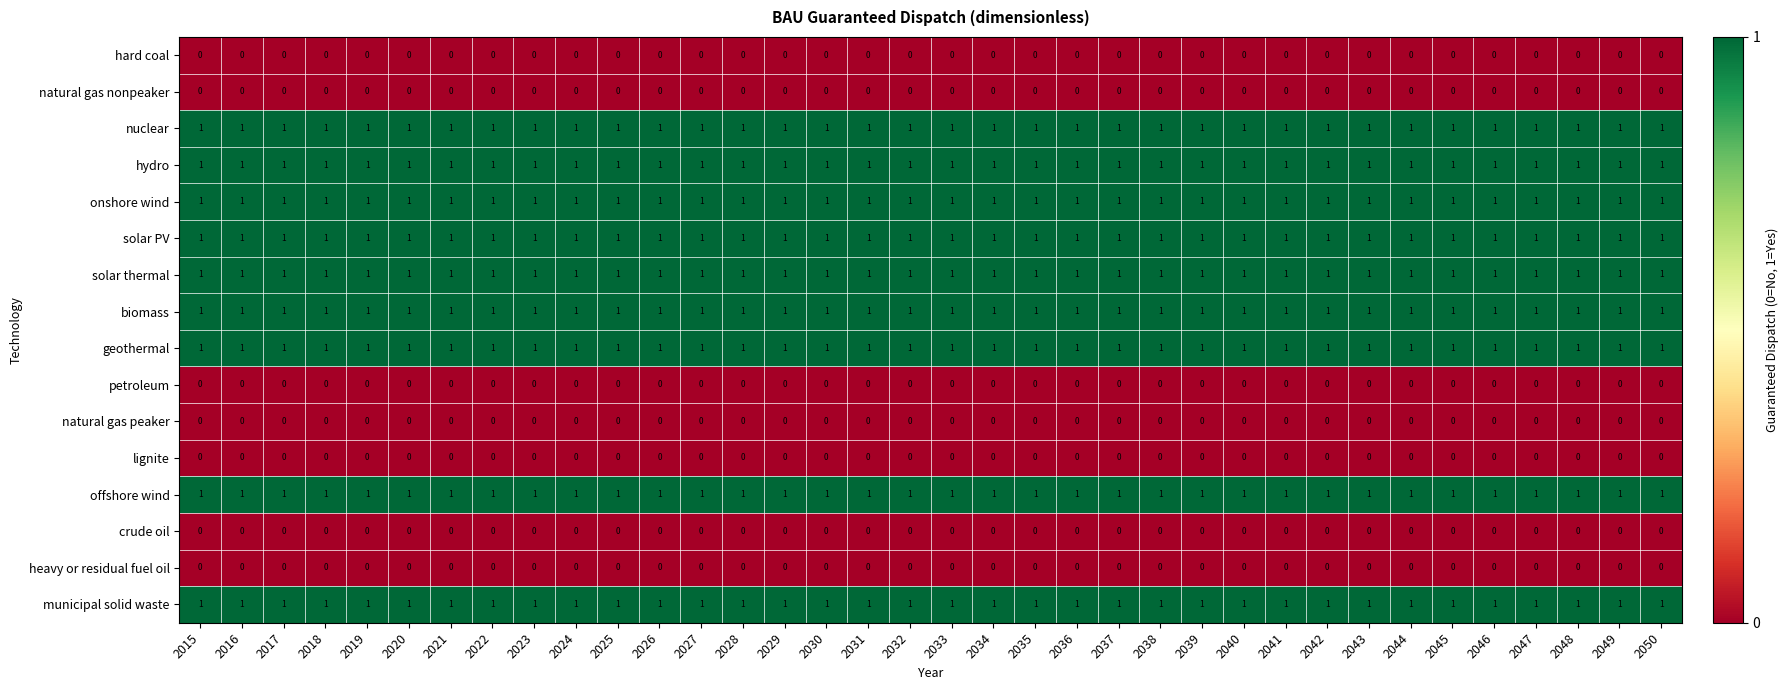

At how many categories does at least one series exceed 0?

36